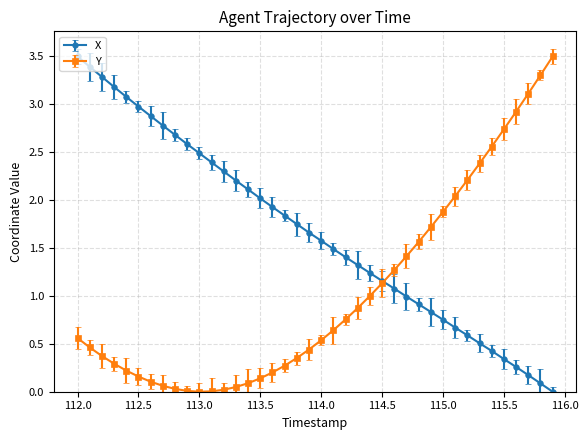

Which series has the largest range (max minus min)?

X